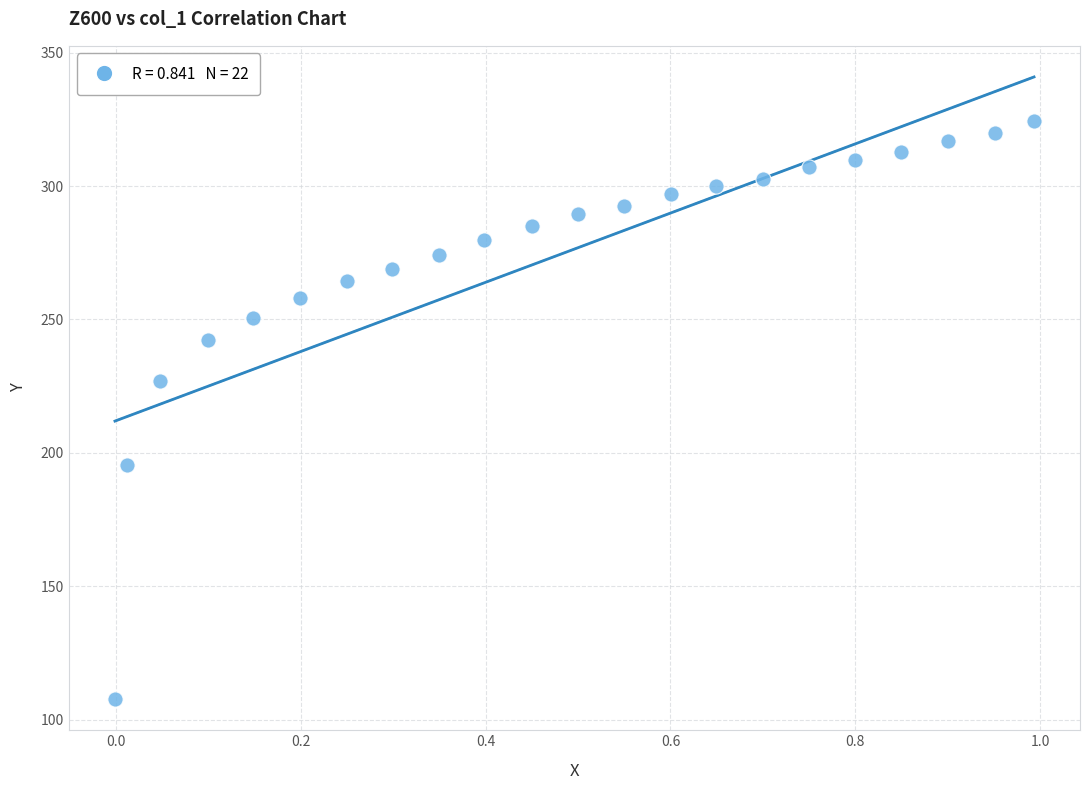

What Y value in the scatter plot is closest to 215?

226.9